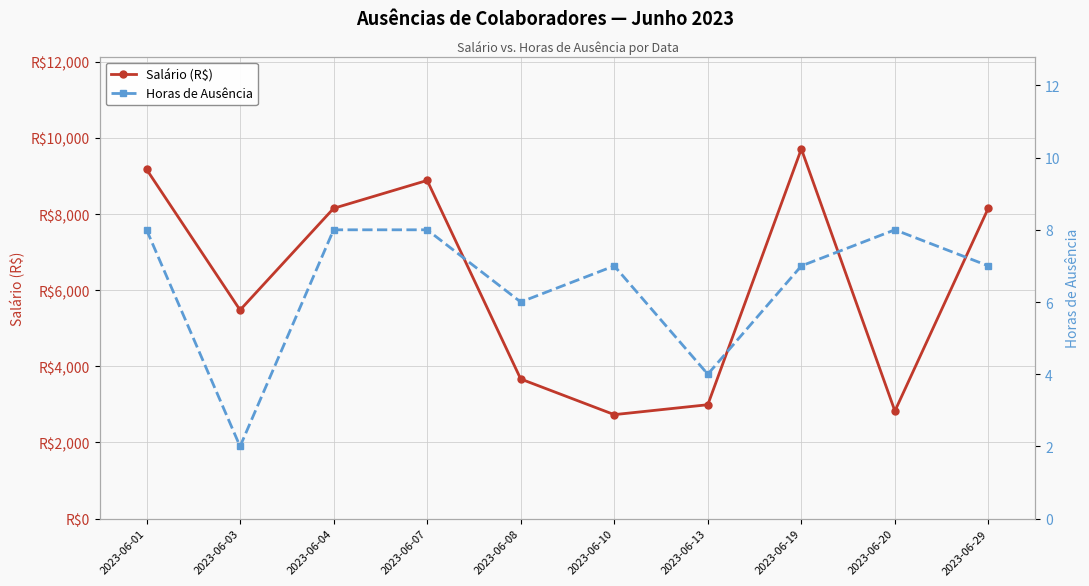

Which category has the highest value in the Horas de Ausência series?

2023-06-01